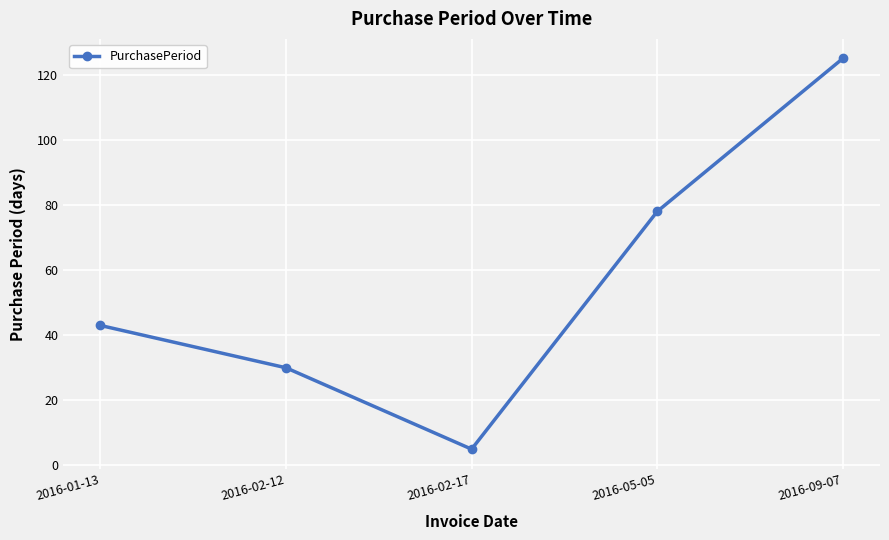

True or false: the data shows 125 at 2016-09-07.

True